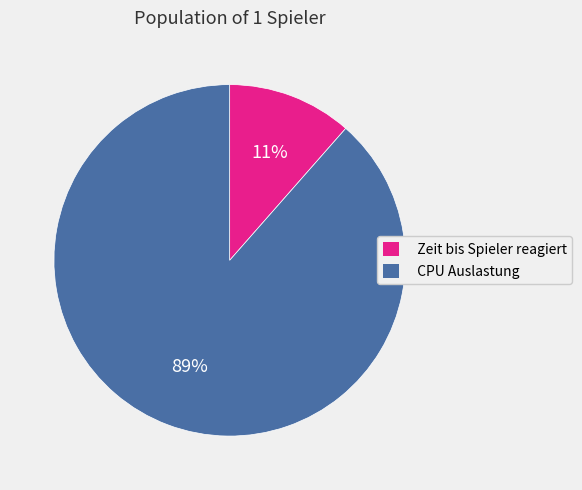

Is it true that Zeit bis Spieler reagiert is 24% of the pie?

False